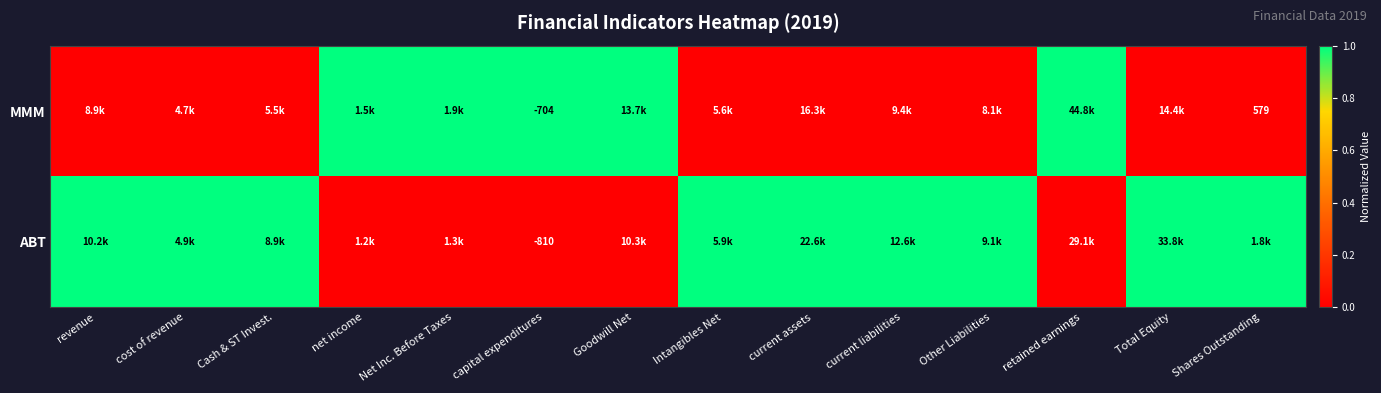

How many data points does each series have?

14